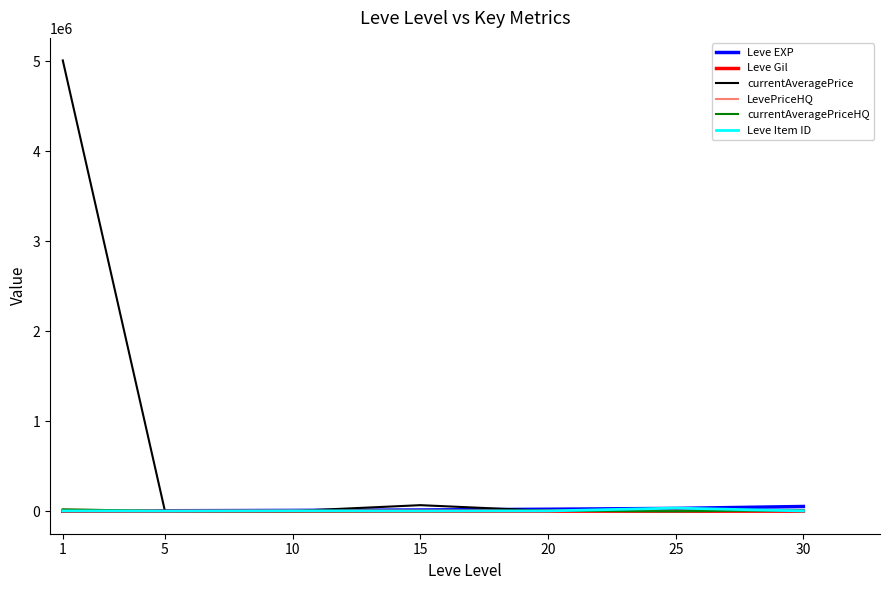

The value of Leve EXP at 25 is 30820.0. True or false?

True